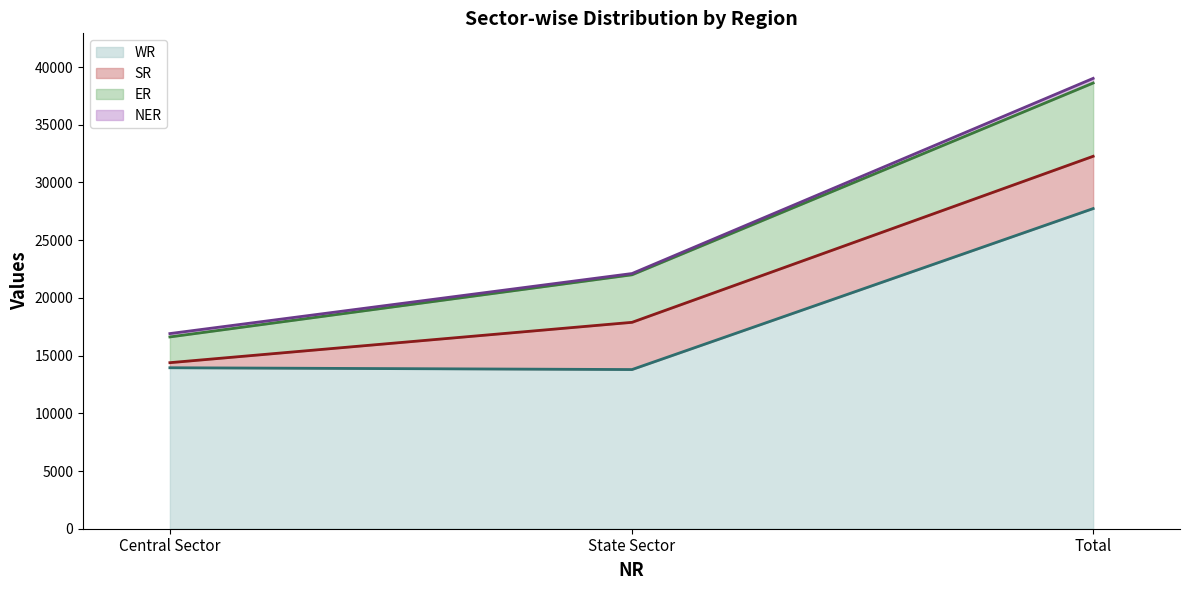

Does the chart display data point markers on the line(s)?

No